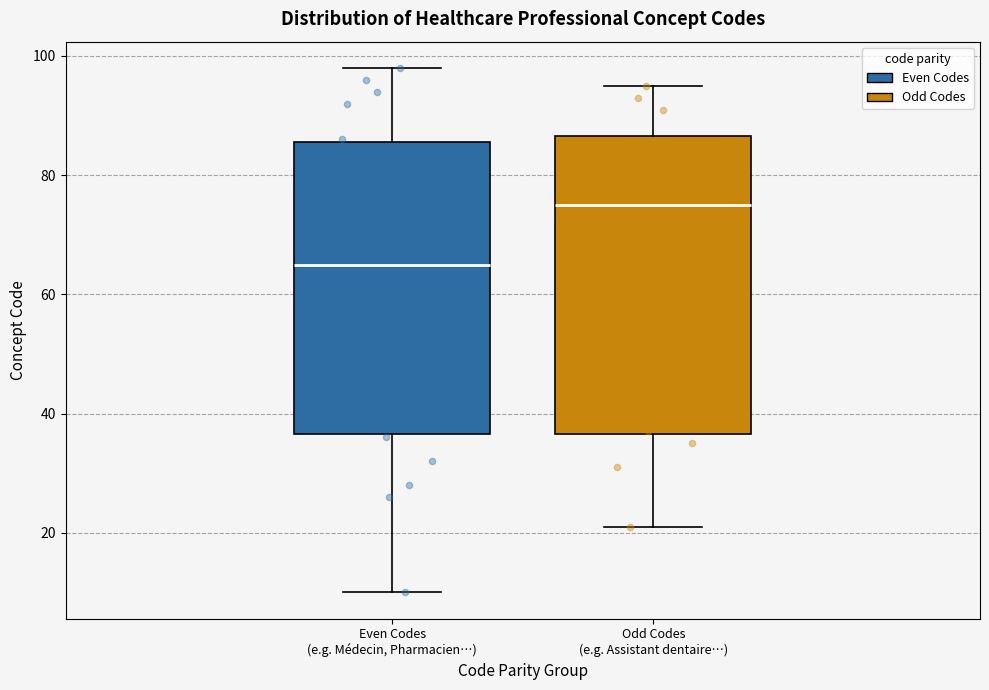

Reading left to right, transcribe this box plot: for each box, give where its median line is, the range the box spans, and where its two whiskers end, as read against the y-axis. The values are not printed on the chart, so give them approximately, as read against the axis.

Even Codes (e.g. Médecin, Pharmacien…): median 66, box 36 to 86, whiskers 10 to 98
Odd Codes (e.g. Assistant dentaire…): median 76, box 36 to 86, whiskers 22 to 96